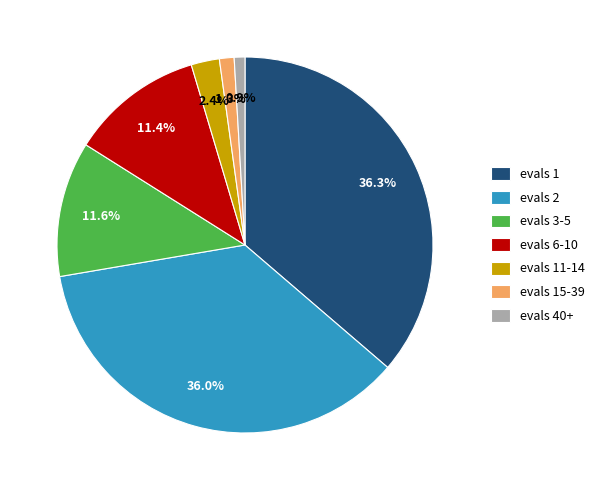

To the nearest percent, what percentage of the pie is evals 2?

36%